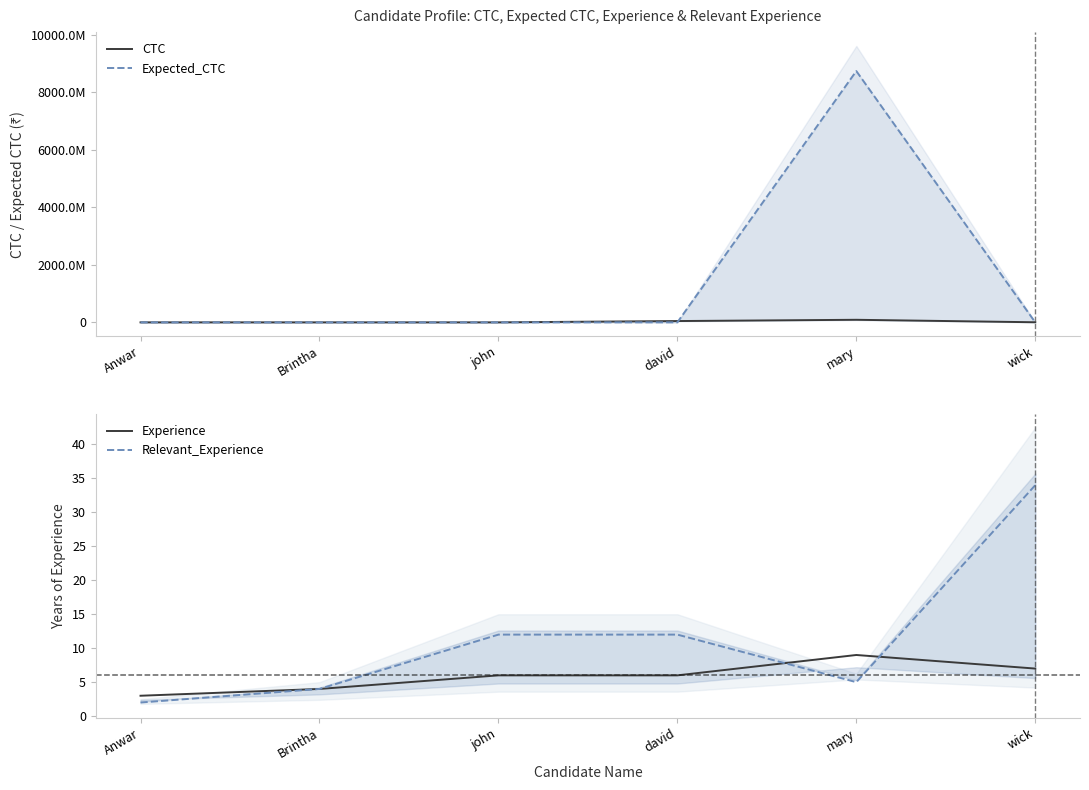

How many values in the Experience series exceed 6?

2